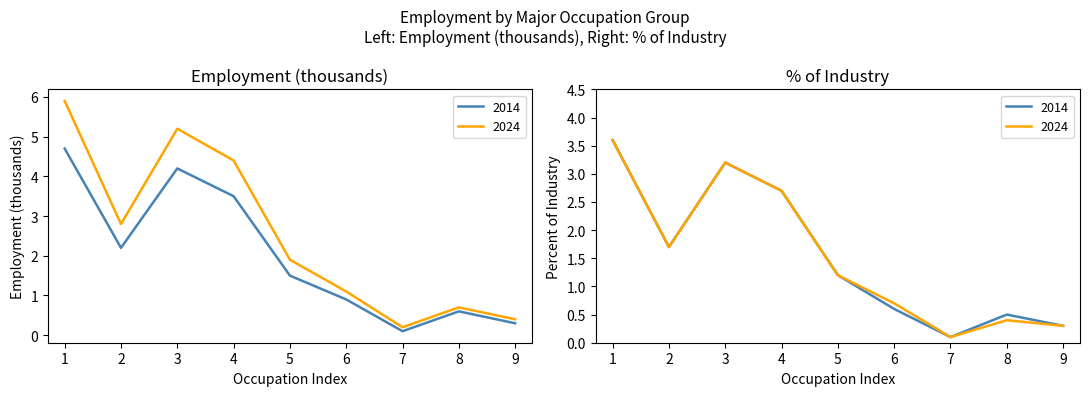

What is the total value across all series at 3?

9.4